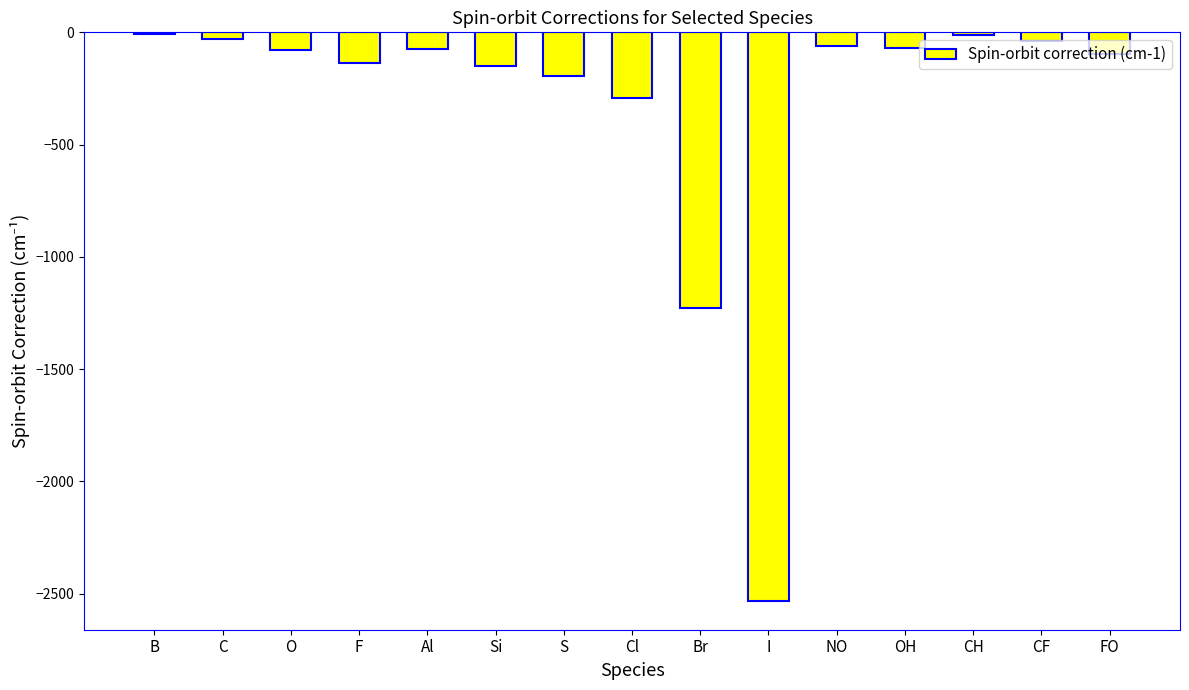

What is the sum of all values?

-5005.8